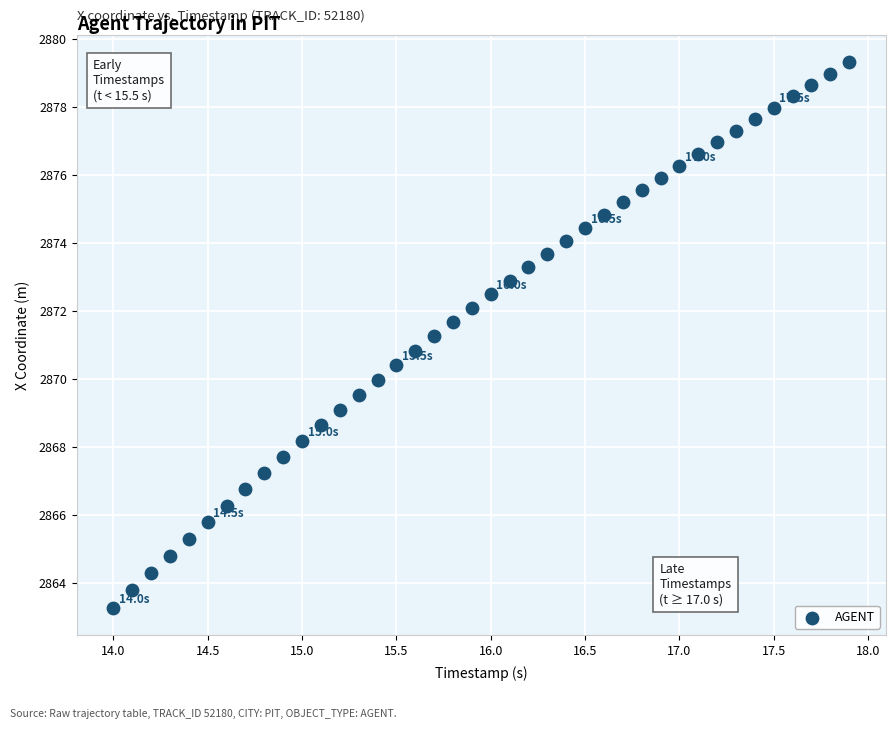

What is the range of X values (max minus min)?

3.9